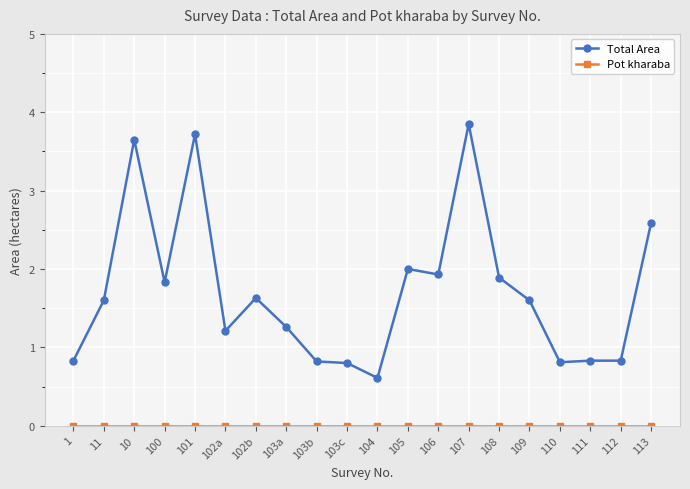

How many data points in Total Area are above 1?

13